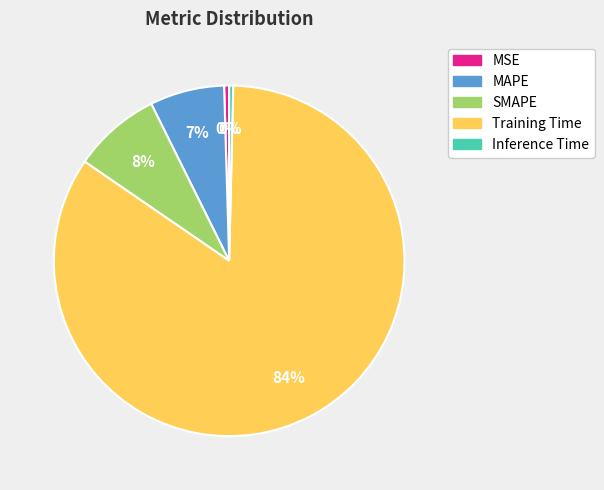

Is the sum of Training Time and Inference Time greater than half?

Yes